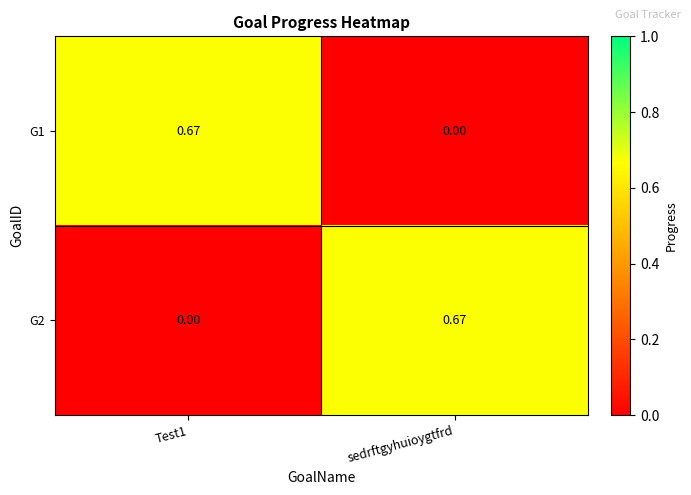

At which label does G1 reach its minimum?

sedrftgyhuioygtfrd